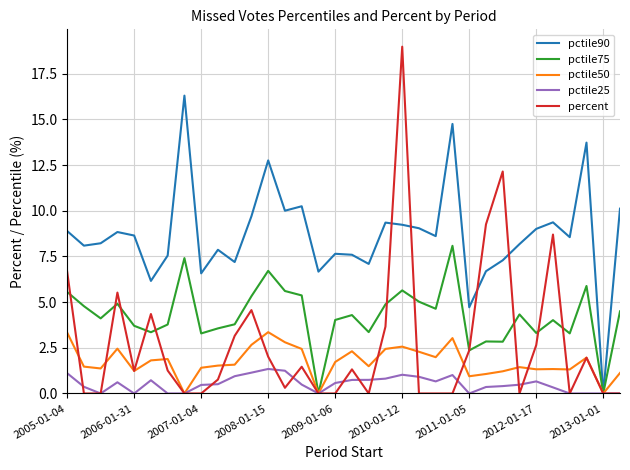

What is the maximum value shown in the chart?

19.0